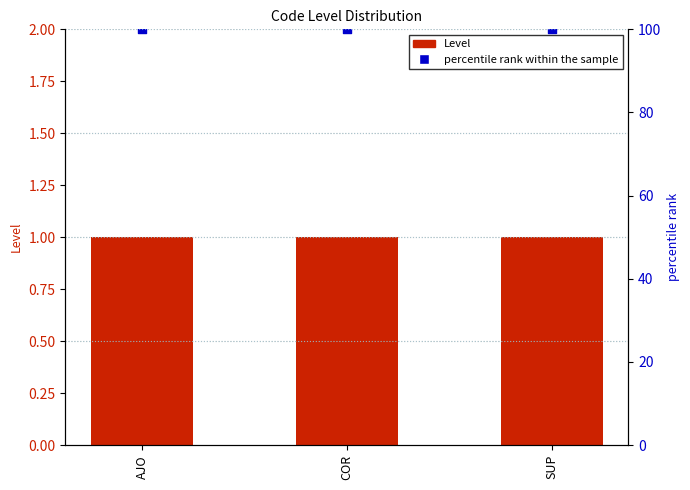

At how many categories does at least one series exceed 80?

3